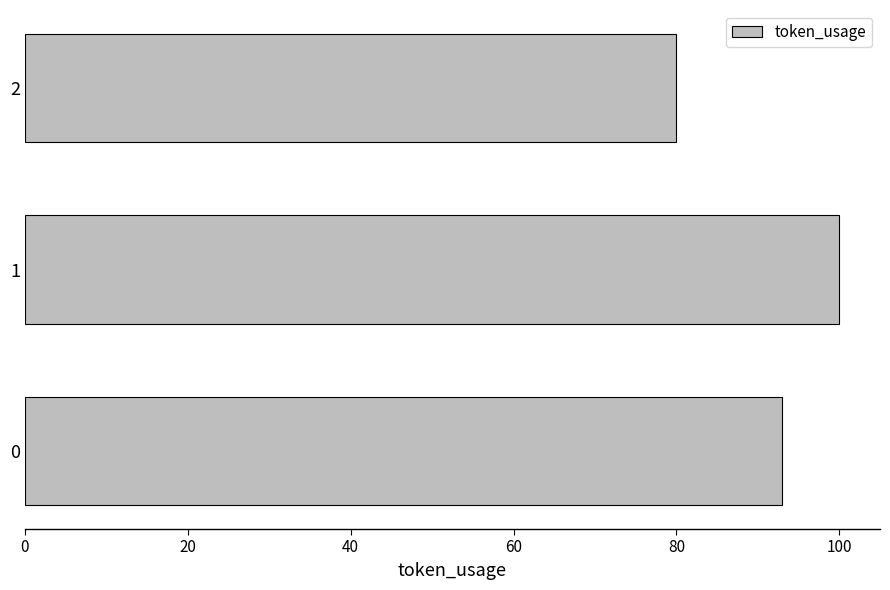

What is the difference between the values at 2 and 1?

20